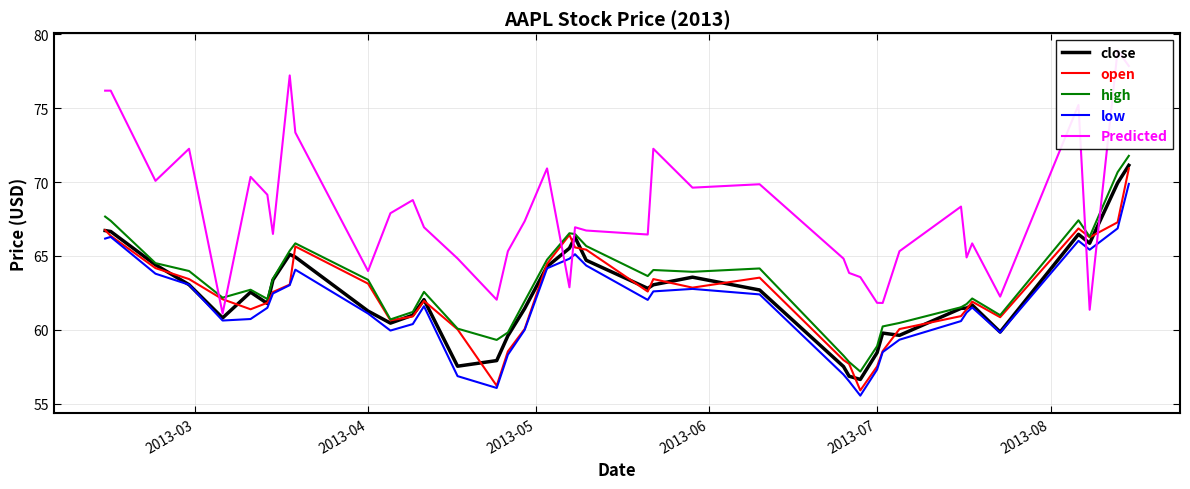

How many values in the open series exceed 62?

21